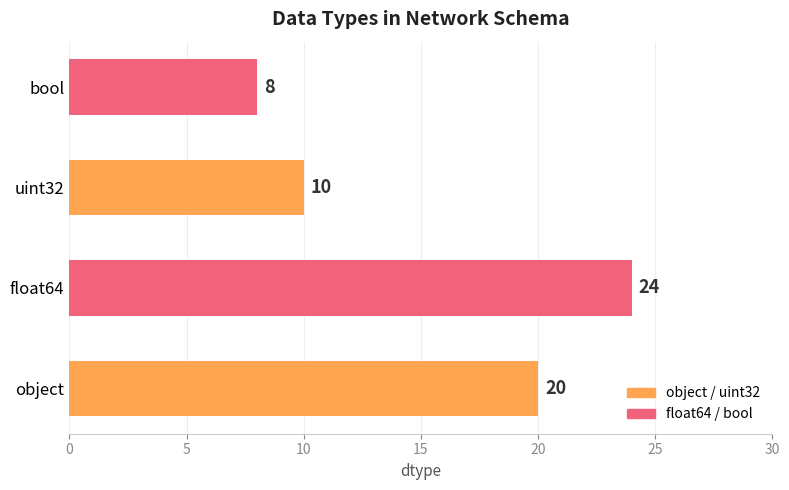

List the labels in order of value, largest first.

float64, object, uint32, bool